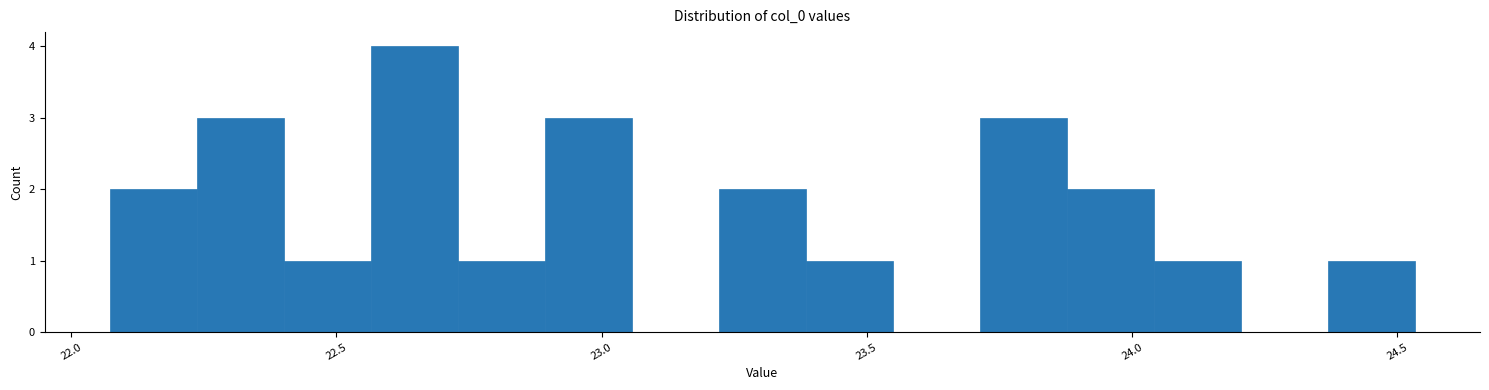

Around what value on the x-axis is the tallest bar? Give the approximate position of its centre, as read against the axis.

22.65